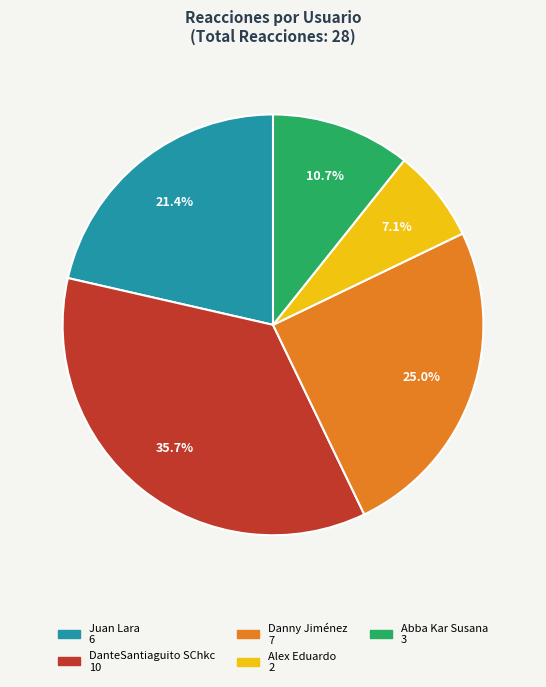

Is it true that Juan Lara is 30% of the pie?

False